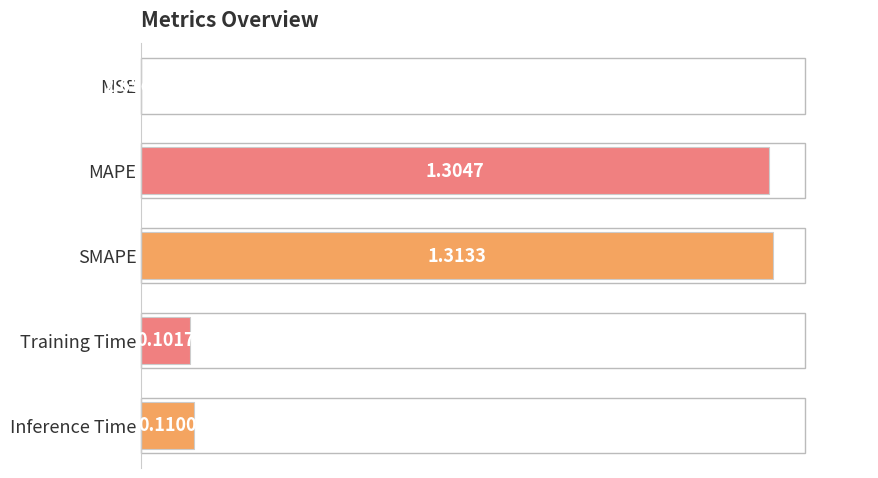

Which category has the highest value across all series?

SMAPE